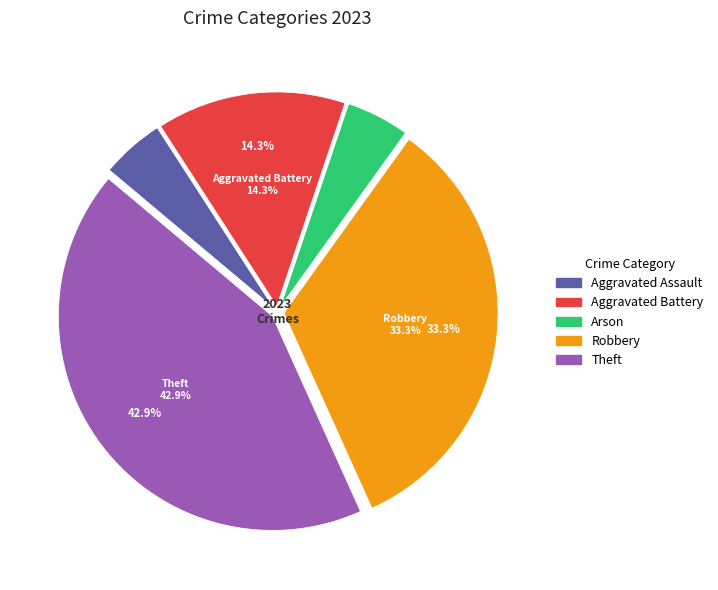

Approximately how many times larger is the value at Aggravated Assault compared to Arson?

1.0